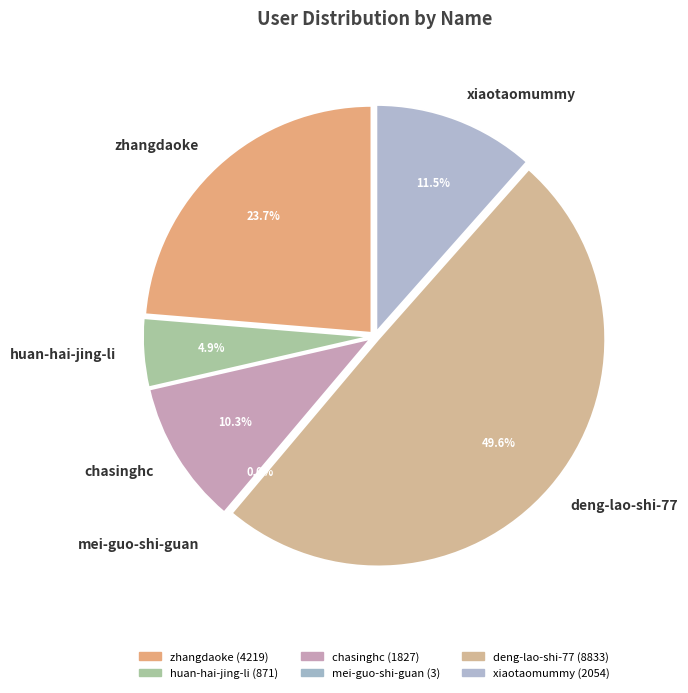

Do chasinghc and deng-lao-shi-77 together represent more than half of the pie?

Yes